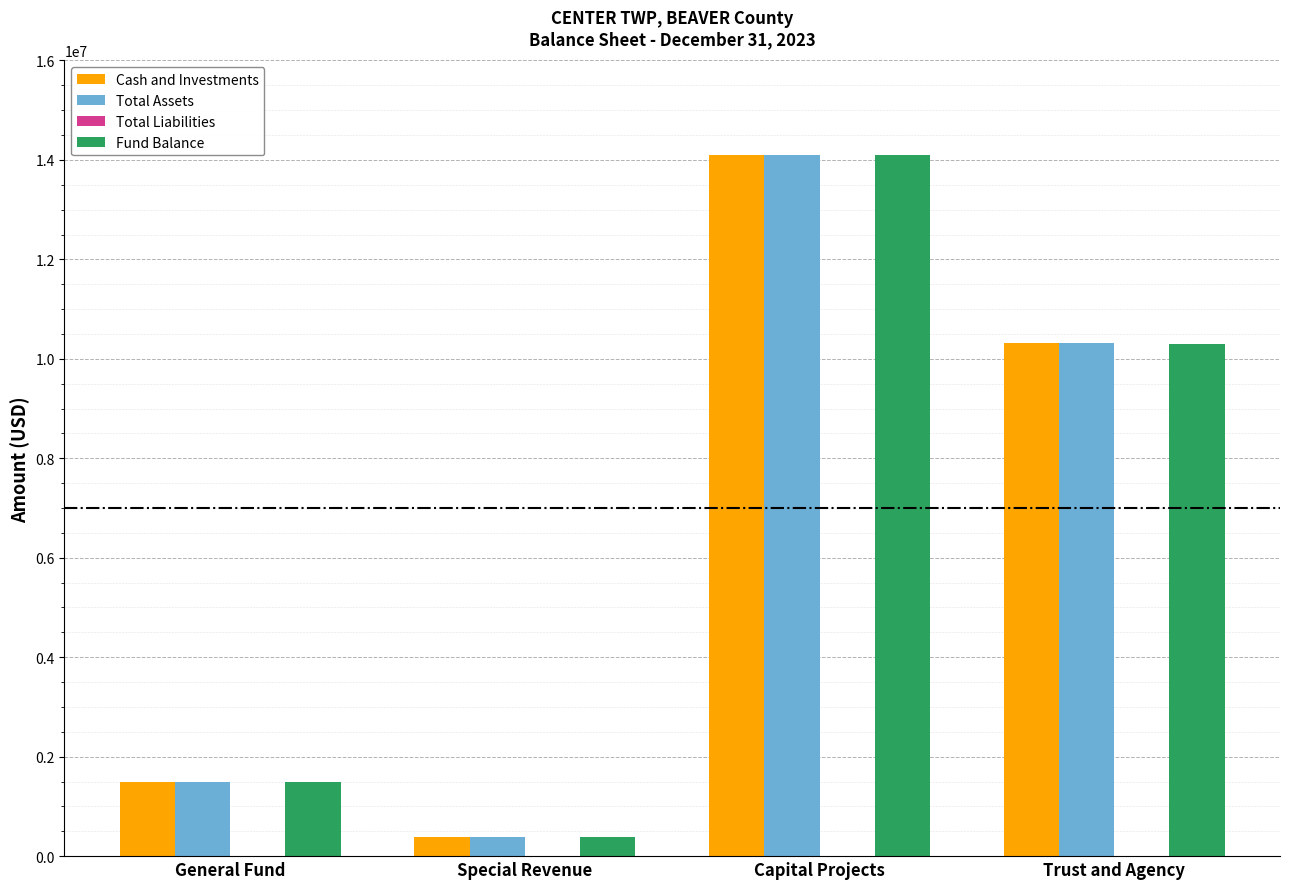

At which category is the sum across all series the highest?

Capital Projects